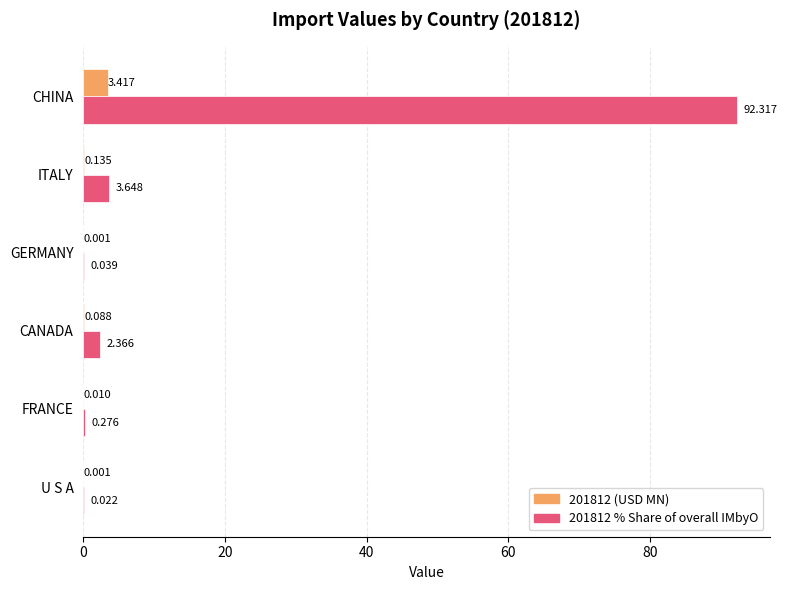

At which category is the sum across all series the highest?

CHINA